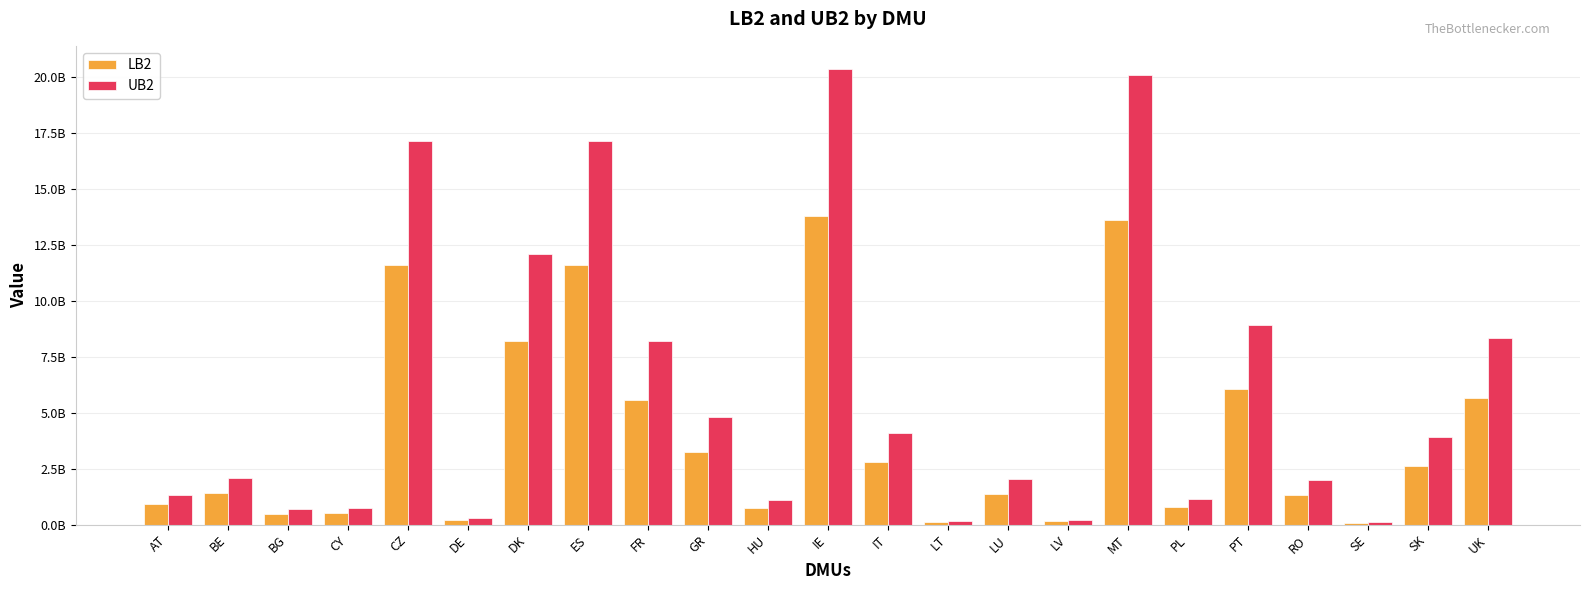

Are the bars grouped side by side (vs. stacked)?

Yes